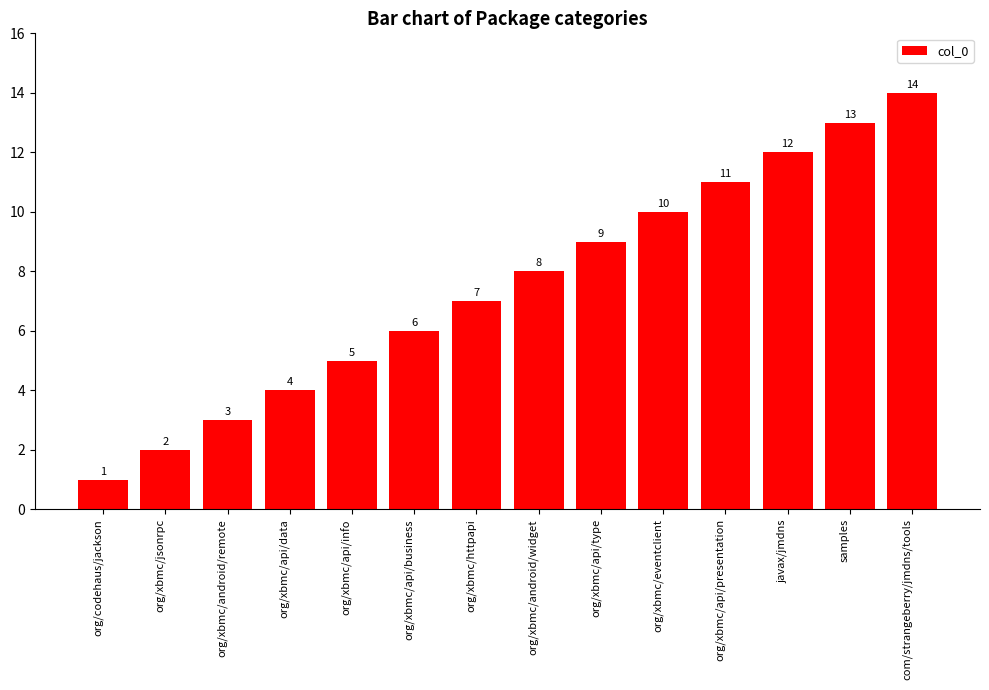

The chart shows a value of 2 at org/xbmc/jsonrpc. True or false?

True